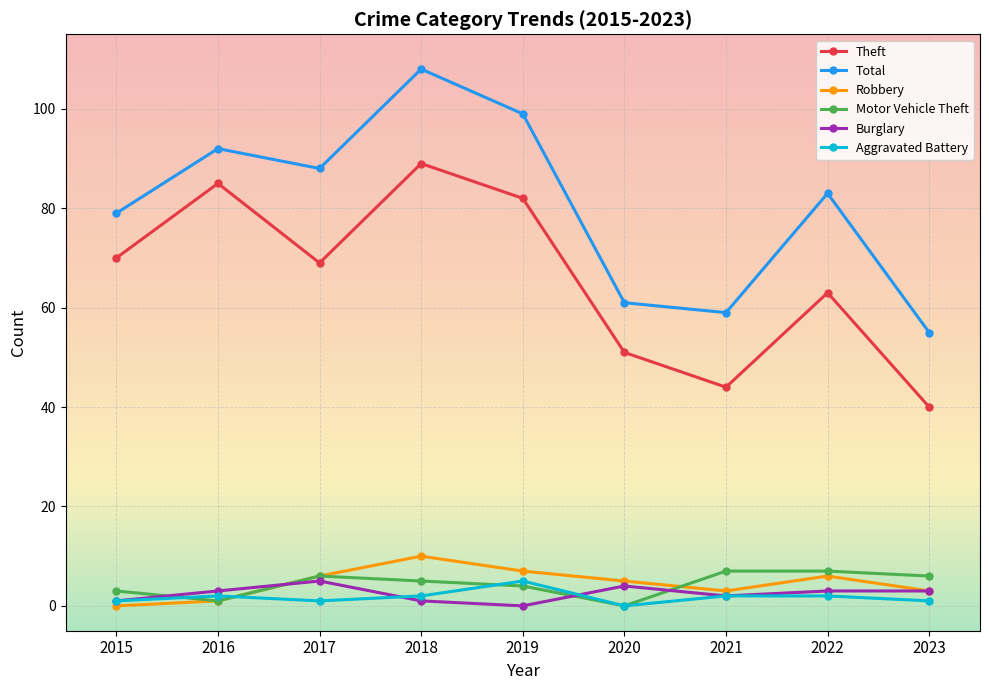

Is it true that Aggravated Battery equals 2 at 2022?

True